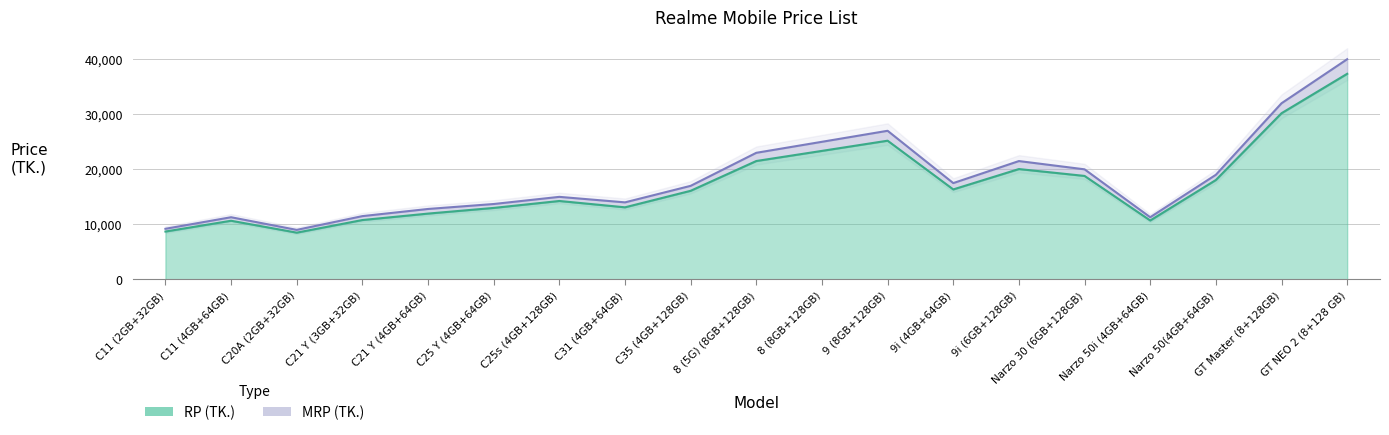

What is the label of the 19th point from the left?

GT NEO 2 (8+128 GB)